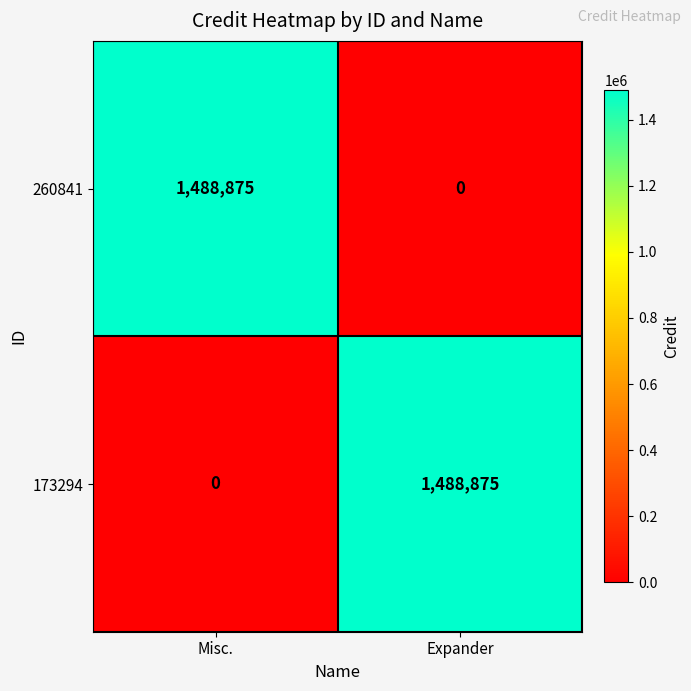

What is the difference between the highest and lowest values at Misc.?

1488875